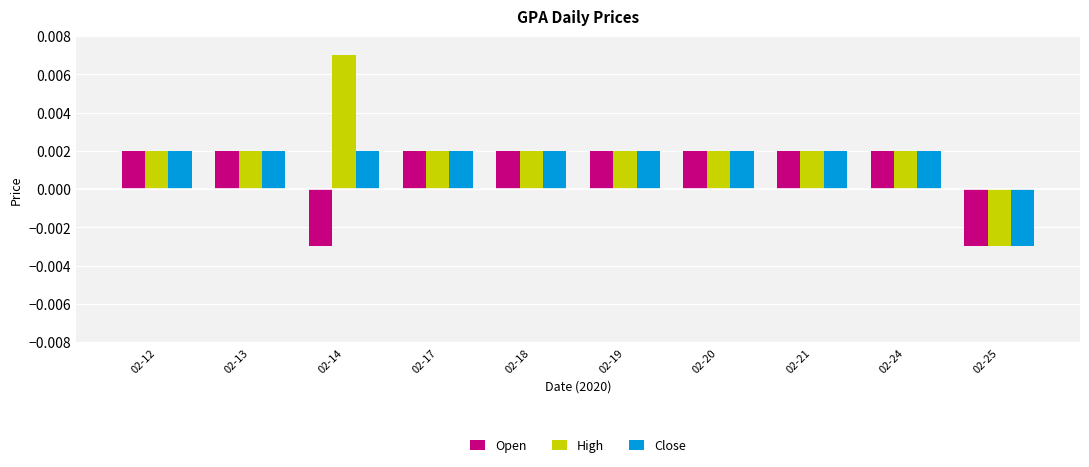

How many values in the Open series are below 0?

2